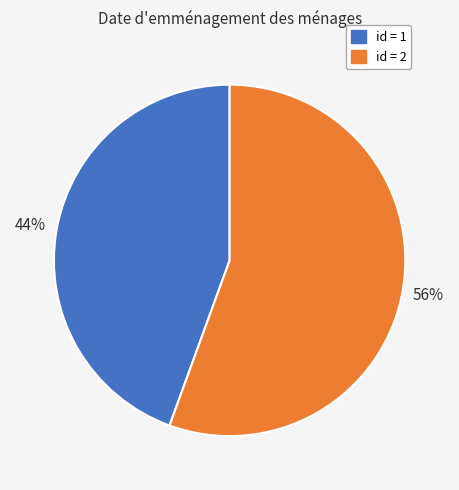

To the nearest percent, what is the average slice percentage?

50%